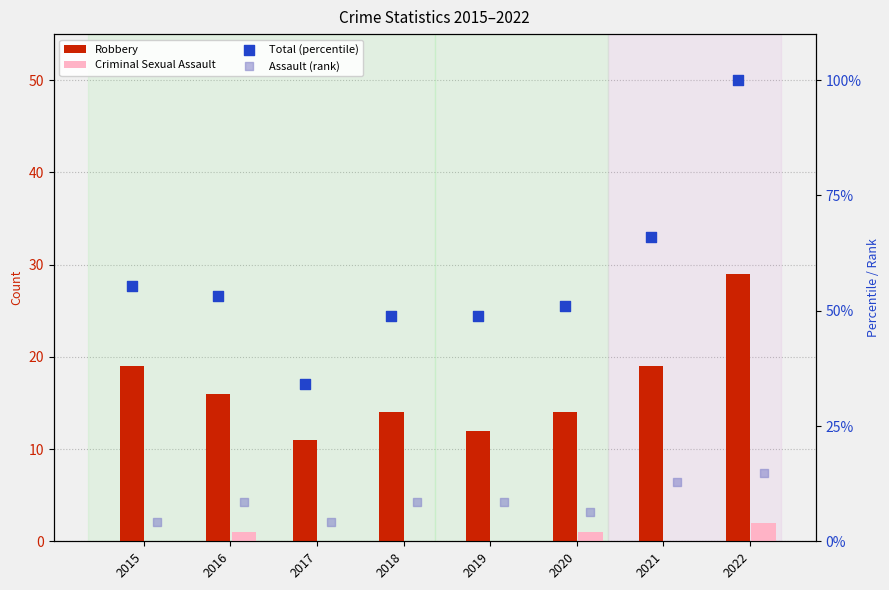

What are all the series names shown in the legend?

Robbery, Criminal Sexual Assault, Total (percentile), Assault (rank)